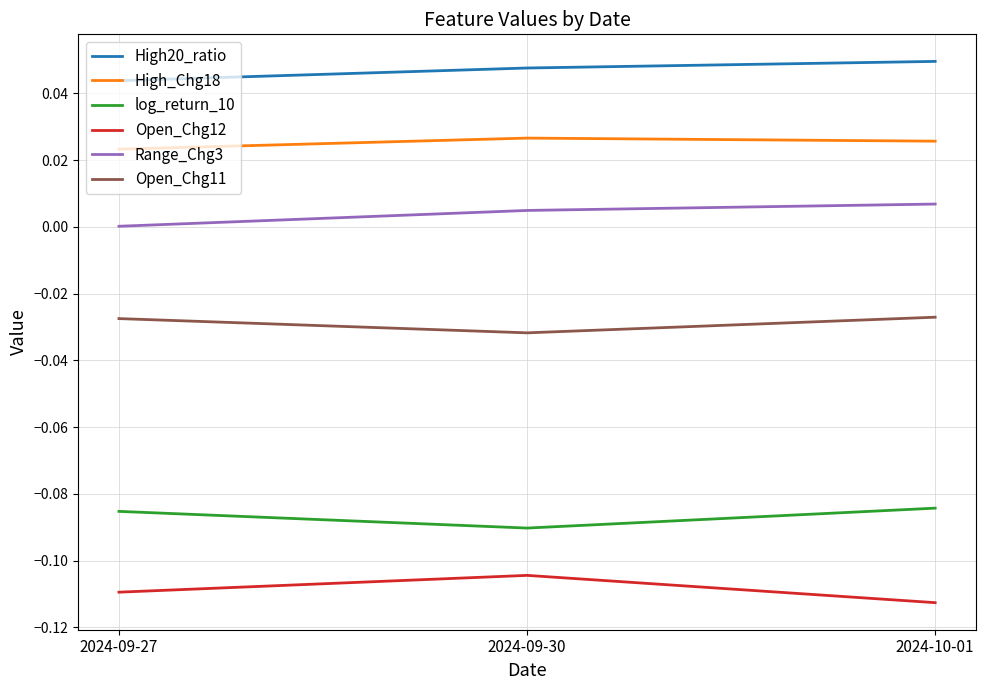

Is it true that Range_Chg3 equals 0.0 at 2024-09-27?

True